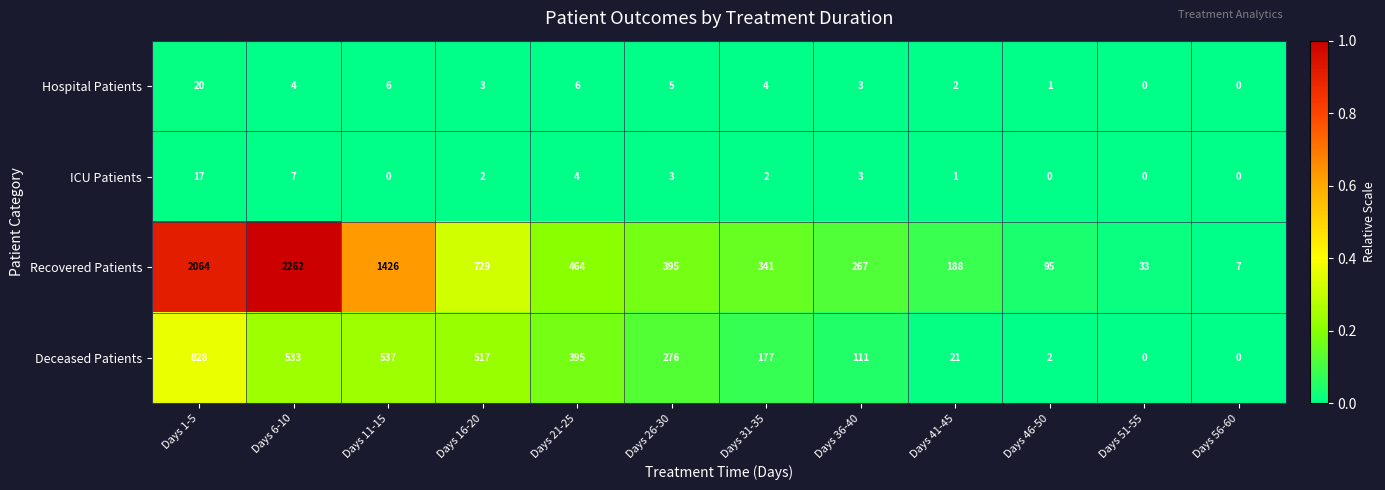

How many categories are shown in the chart?

12